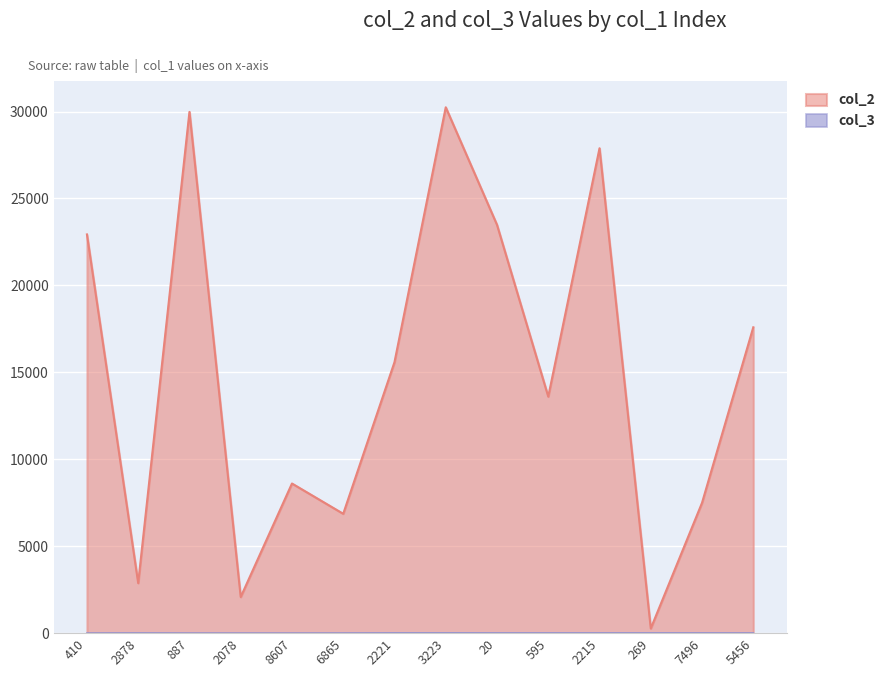

What is the sum of all col_2 values?

209499